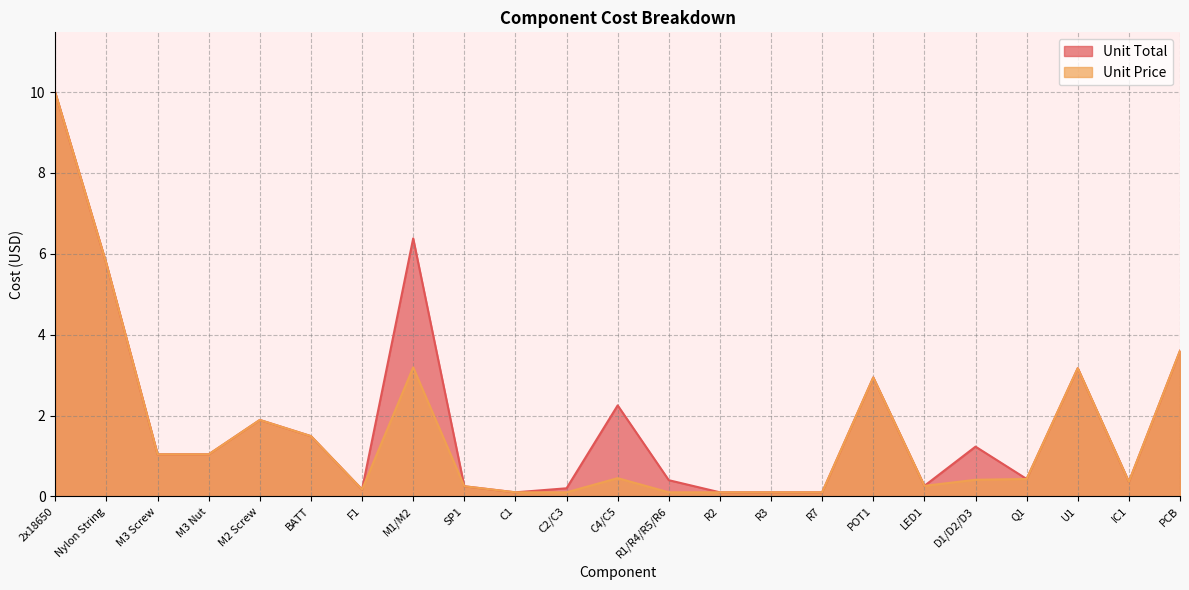

Is the value of Unit Total at PCB greater than the value of Unit Price at C4/C5?

Yes